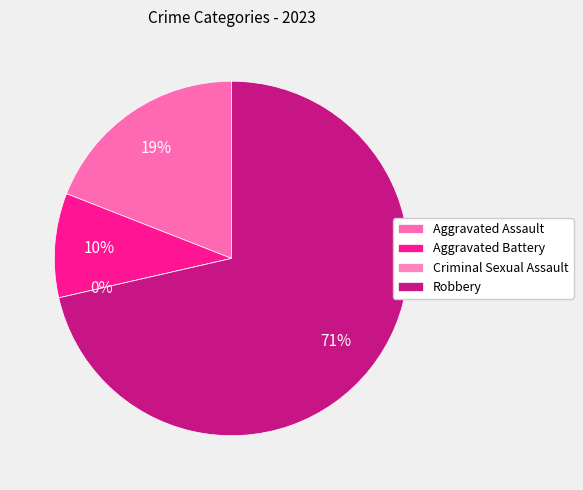

Which has a higher value, Criminal Sexual Assault or Aggravated Assault?

Aggravated Assault